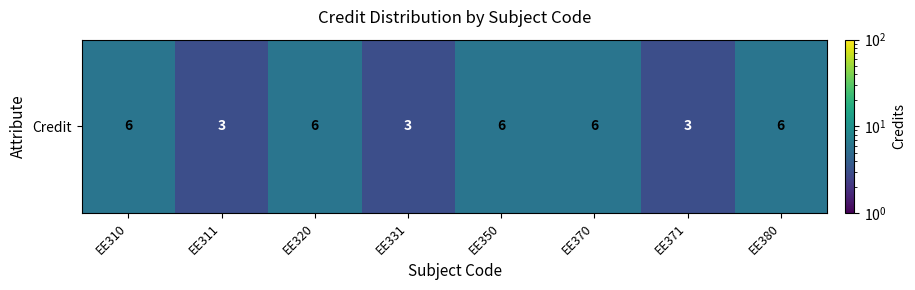

Reading left to right, transcribe all the data shown in this chart.

6	3	6	3	6	6	3	6